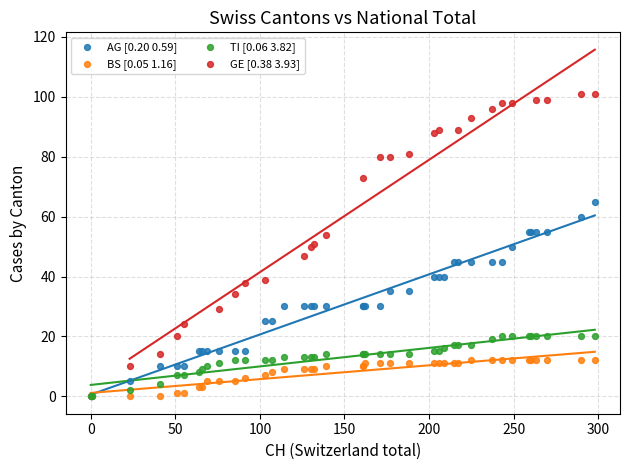

Which series contains the highest Y value?

GE [0.38 3.93]